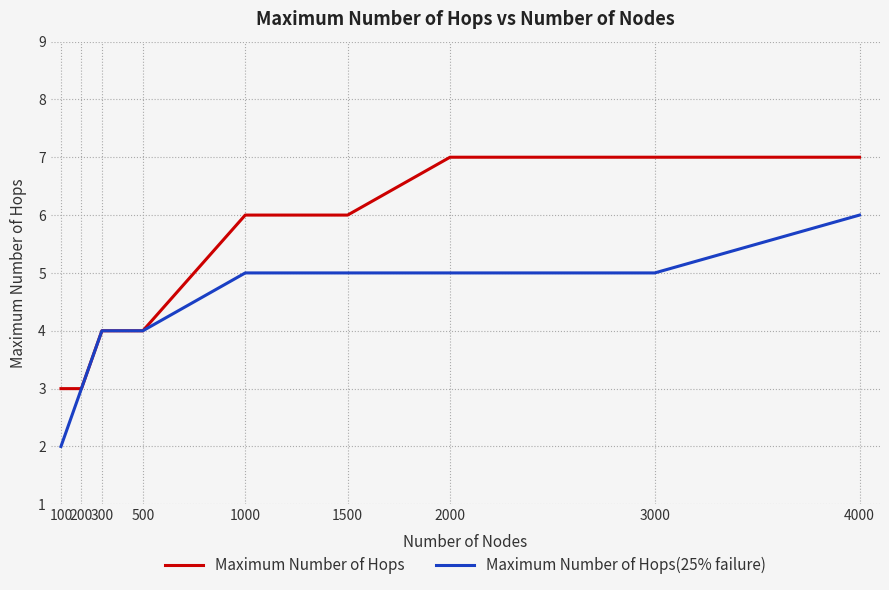

Between 300 and 3000, which series saw the biggest shift?

Maximum Number of Hops